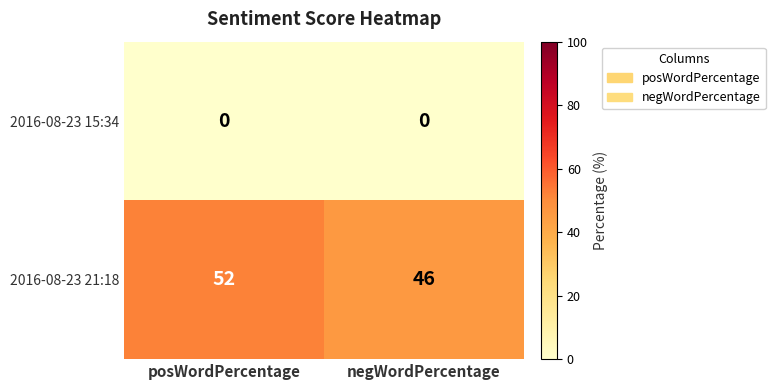

True or false: 2016-08-23 21:18 has a value of 52 at posWordPercentage.

True